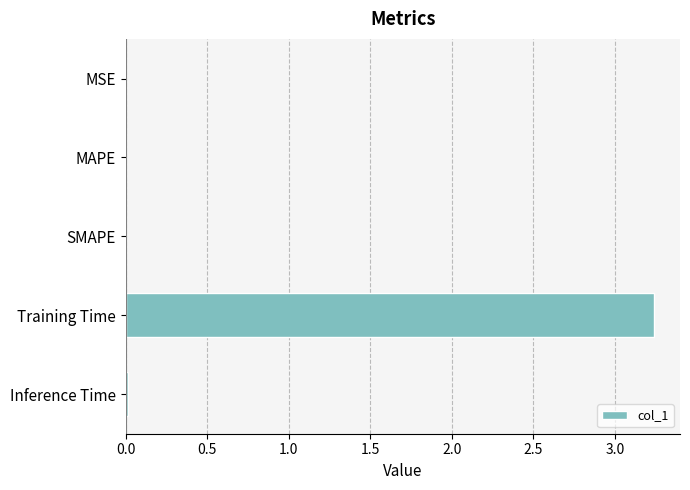

True or false: the data shows 0.0 at MSE.

True